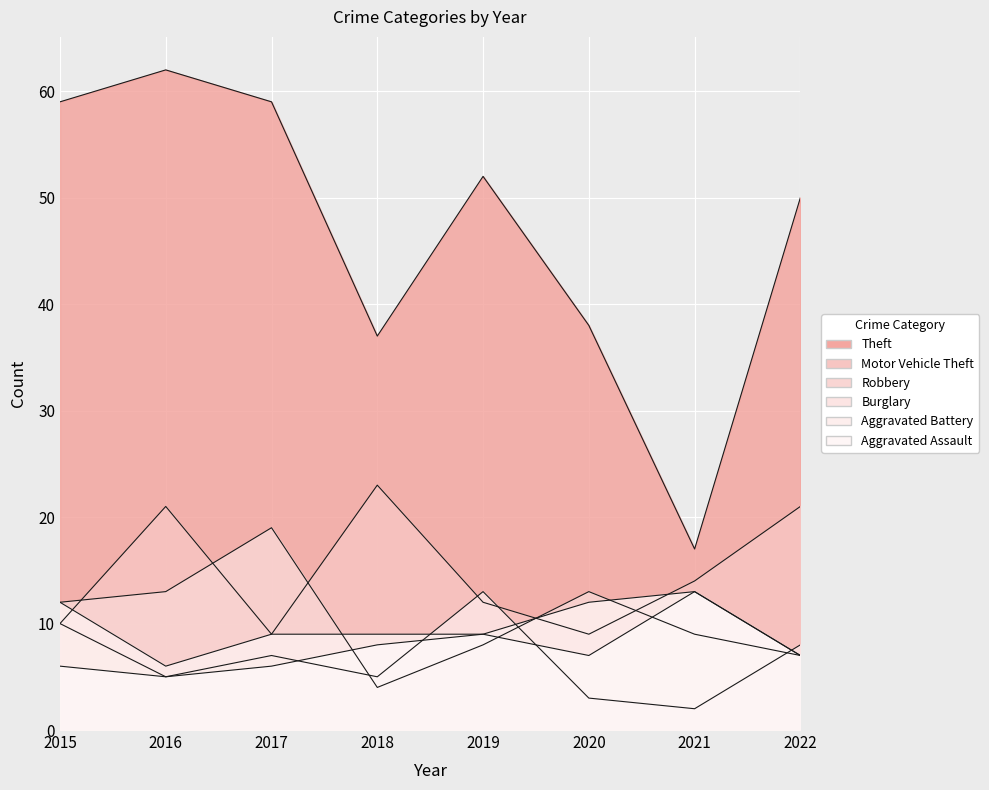

Which category has the lowest value across all series?

2021